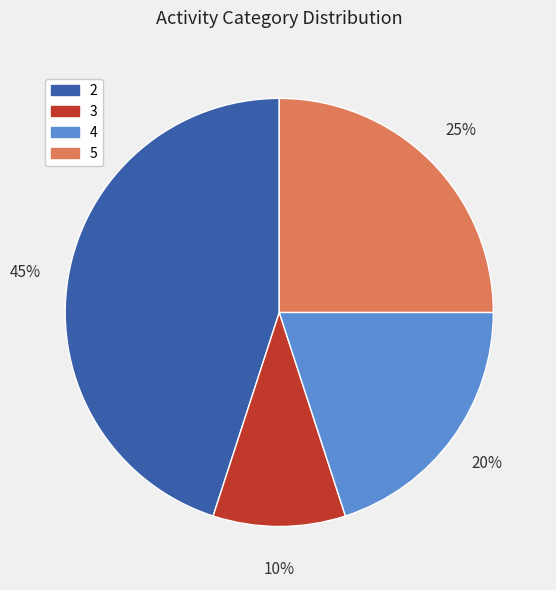

Combined, do 2 and 4 account for over 50%?

Yes